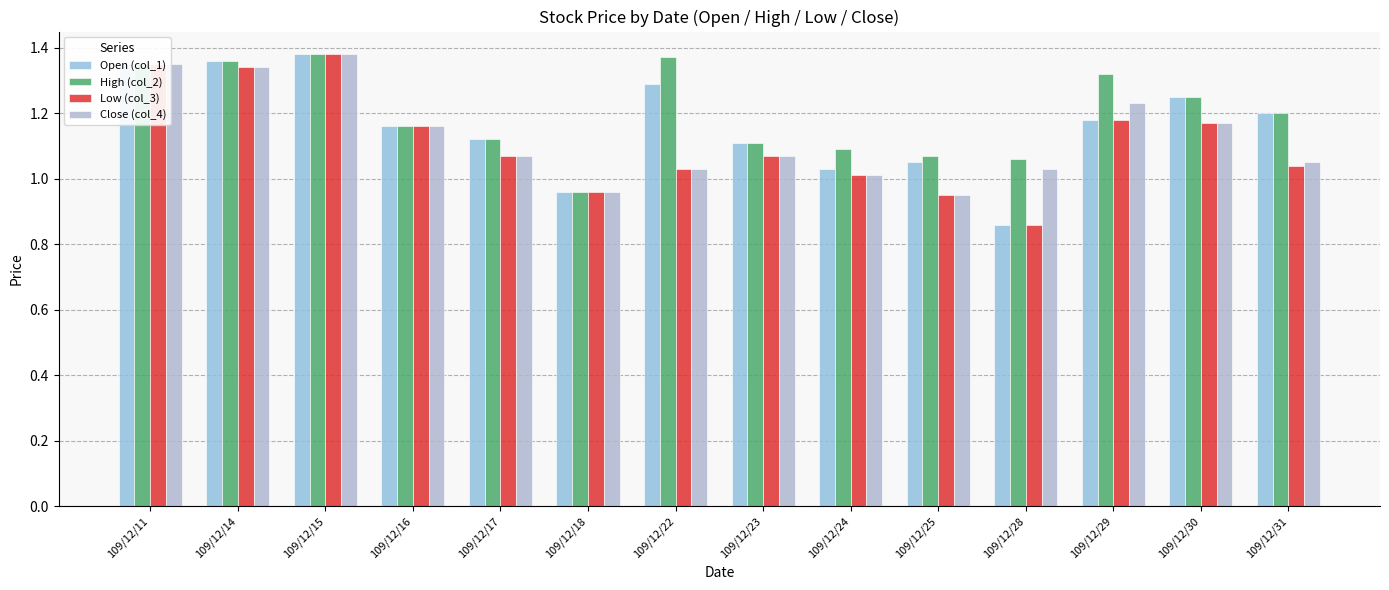

At which category is the sum across all series the highest?

109/12/15